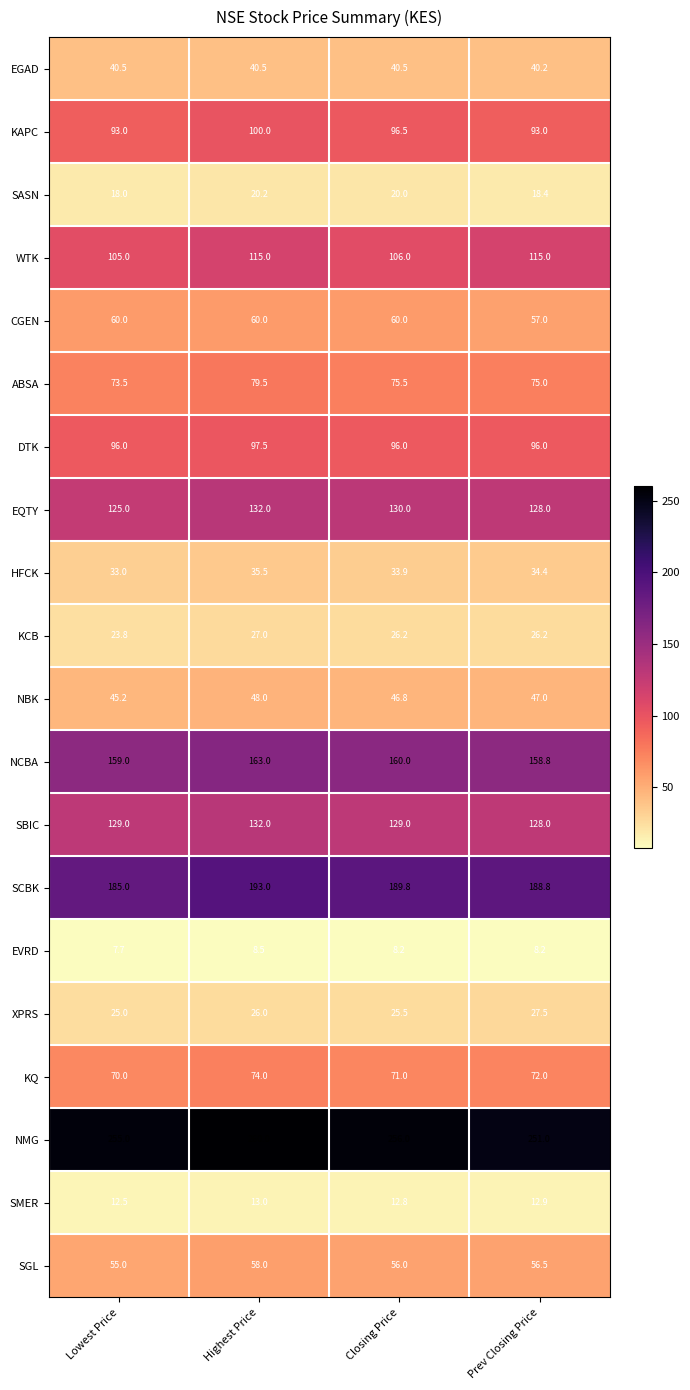

How many categories are shown in the chart?

4